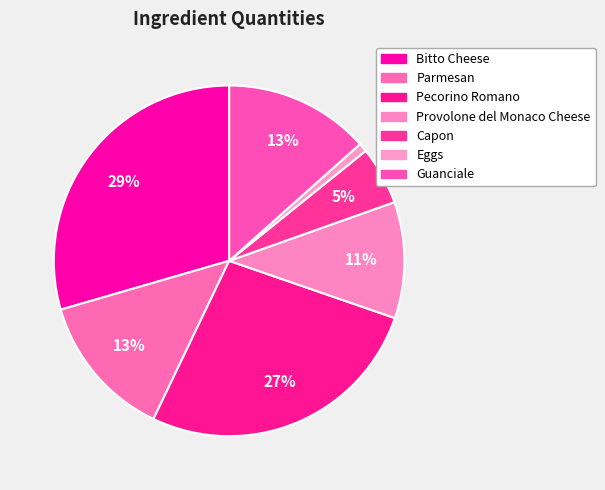

True or false: Capon accounts for 5% of the total.

True